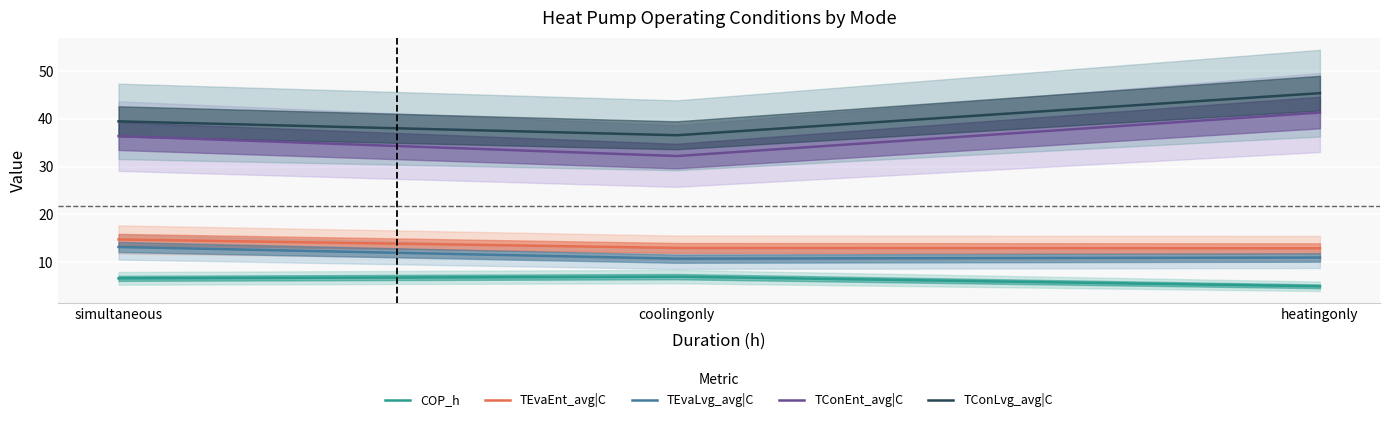

How many lines are shown in the chart?

5